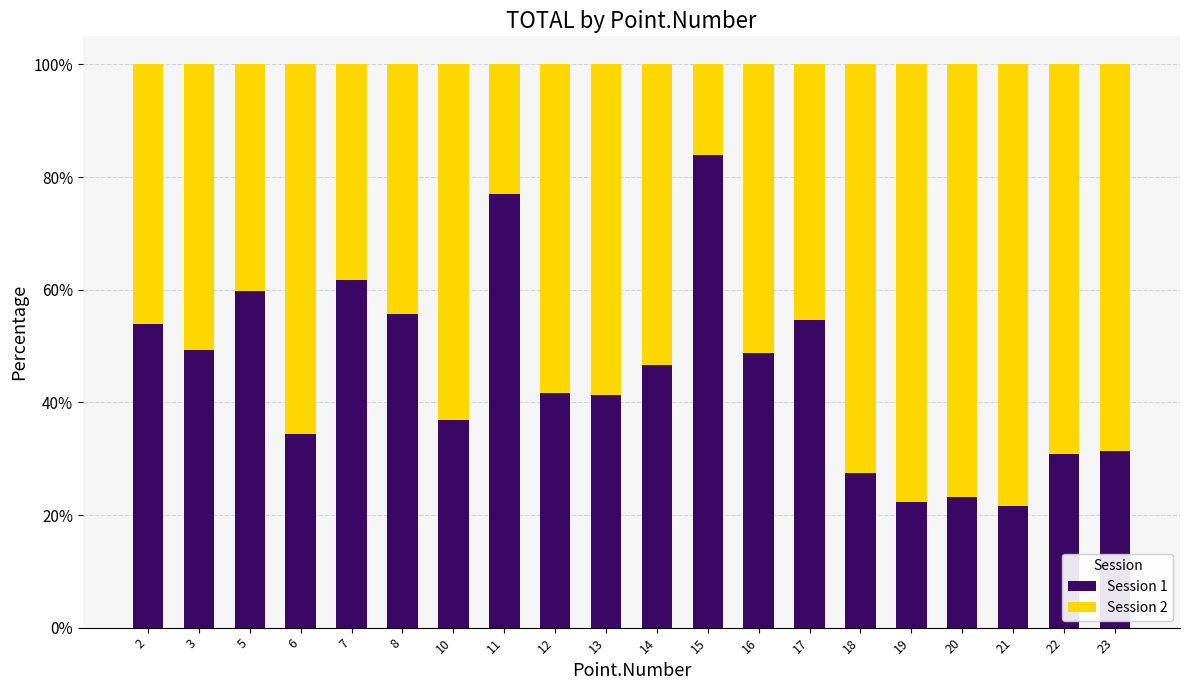

What is the total value across all series at 10?

100.0